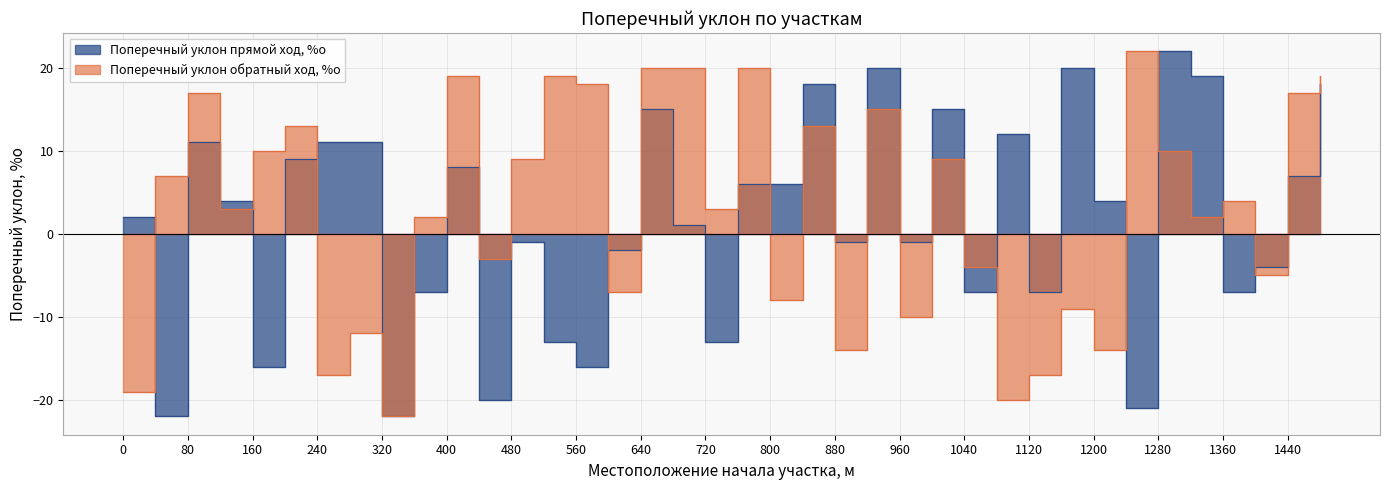

The Поперечный уклон обратный ход, %о series shows 17 at 80. True or false?

True